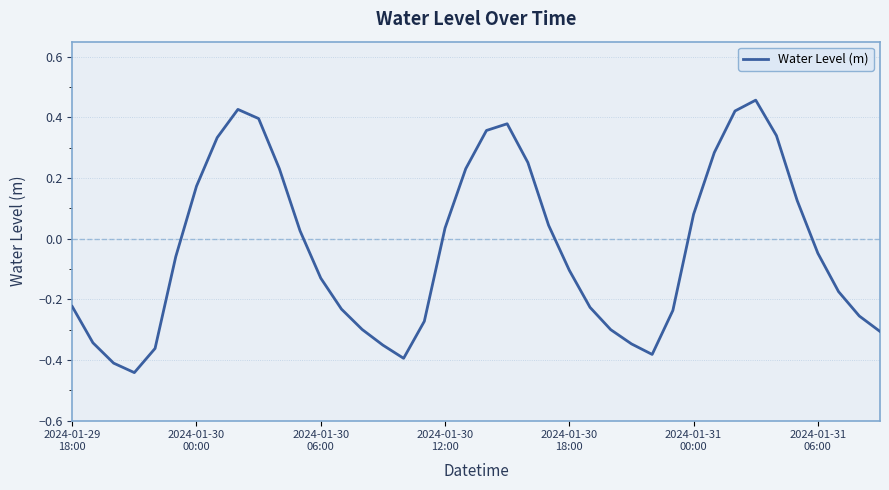

What is the difference between the maximum and minimum values?

0.9